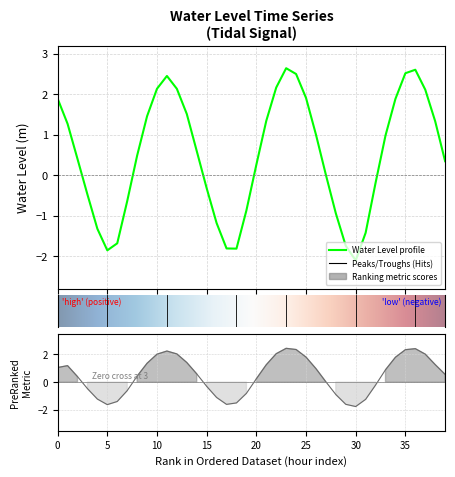

How many lines are shown in the chart?

1